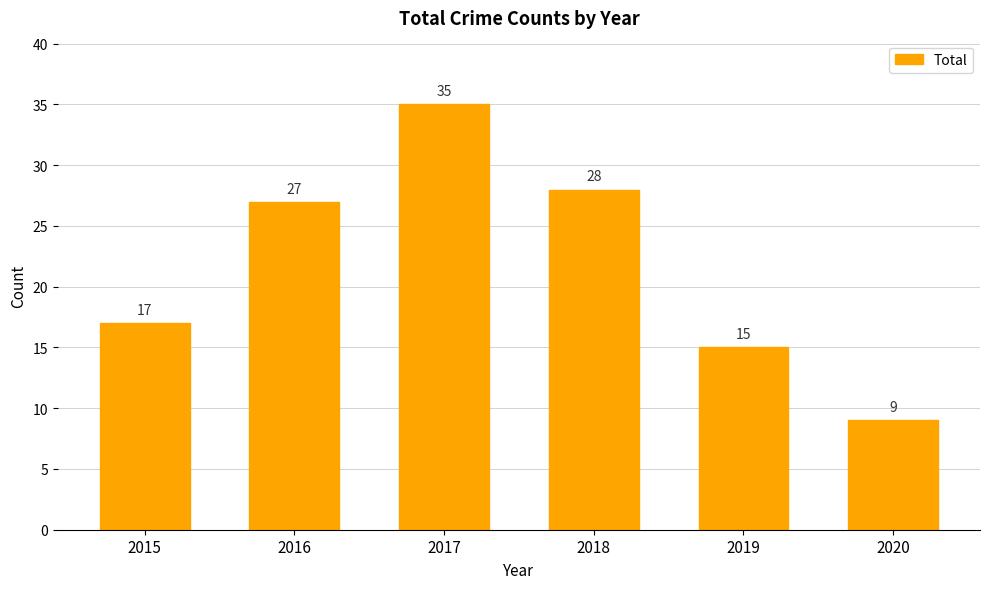

Rank the categories by value from highest to lowest.

2017, 2018, 2016, 2015, 2019, 2020